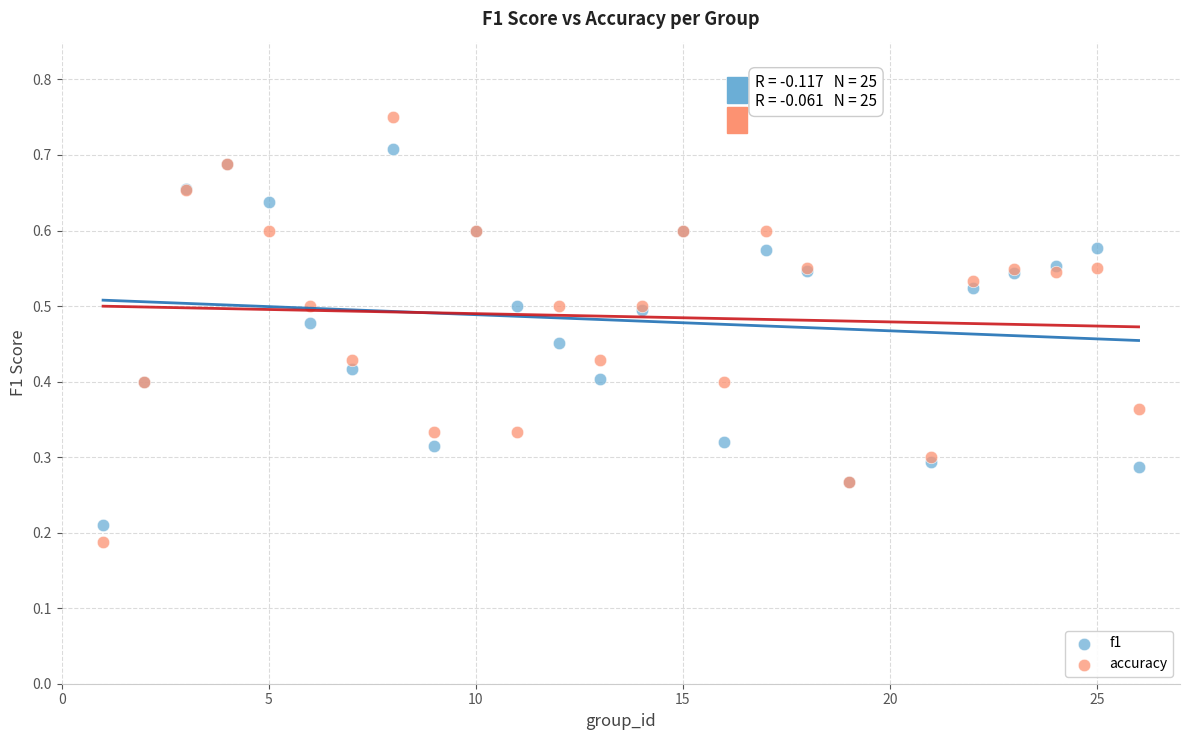

Which series reaches the minimum Y coordinate?

accuracy